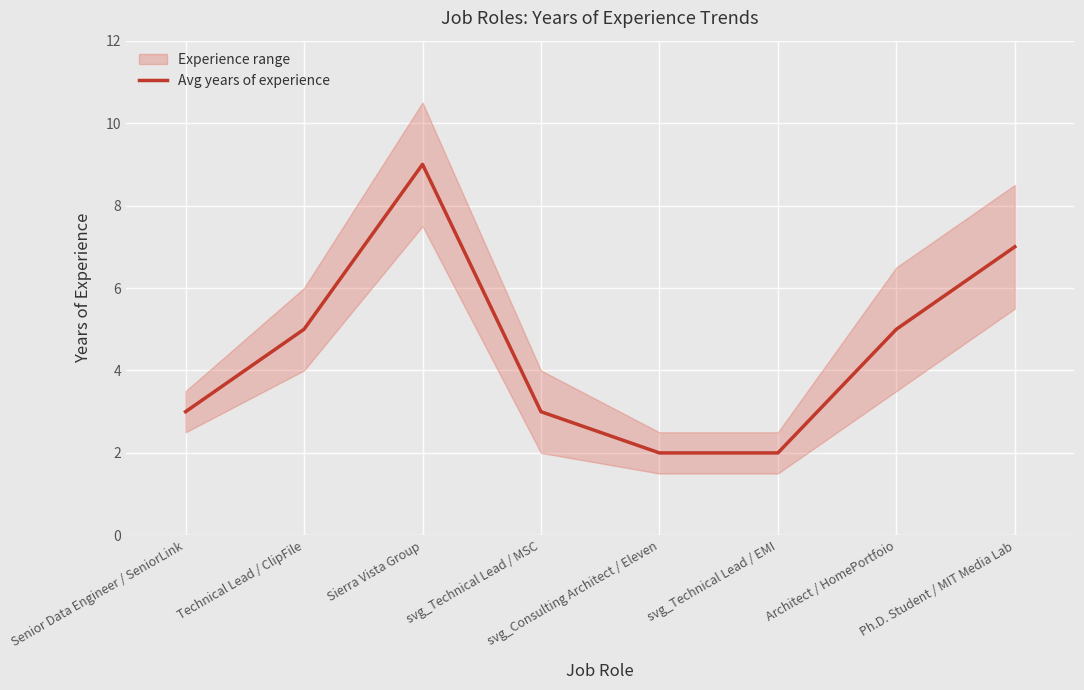

Which category has the highest value across all series?

Sierra Vista Group